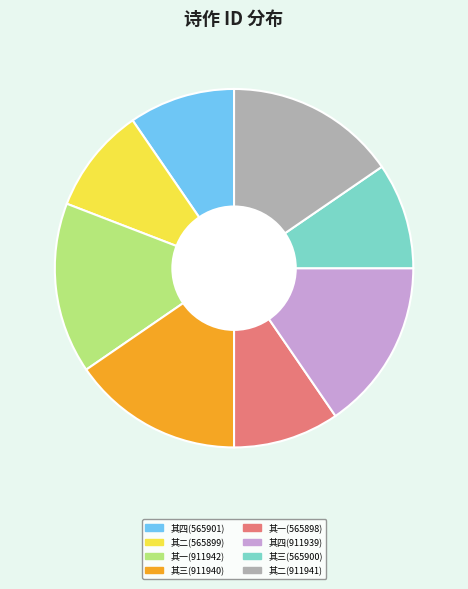

Does any single category account for the majority?

No